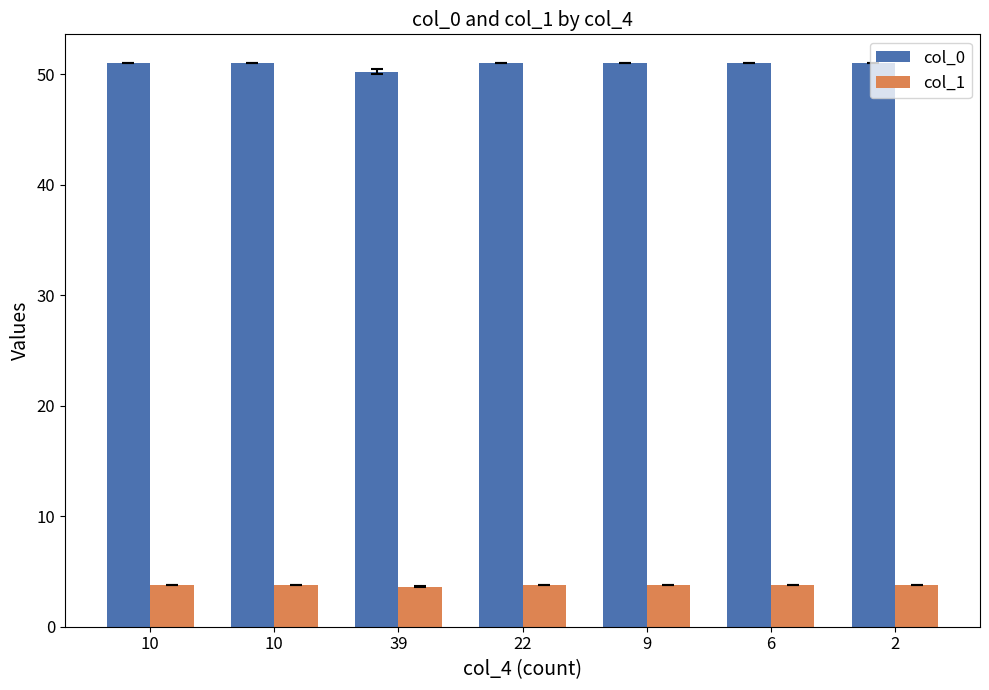

What is the difference between the highest and lowest values at 9?

47.3